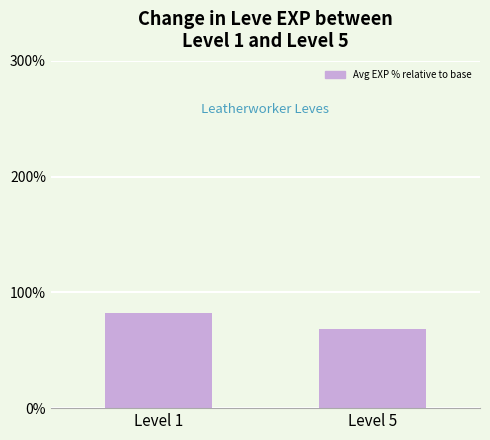

Between Level 5 and Level 1, which is larger?

Level 1